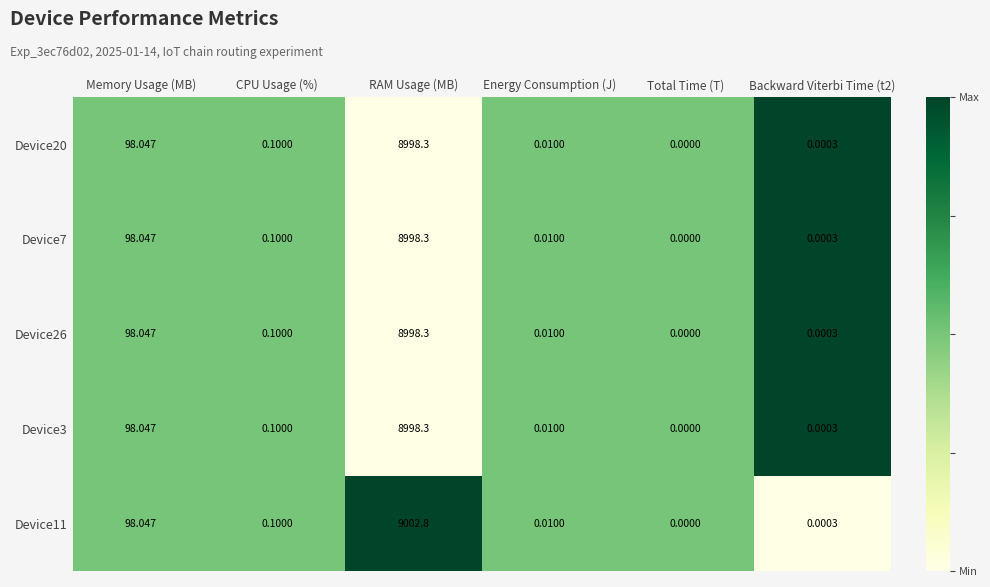

How many data points in Device11 are above 0?

5